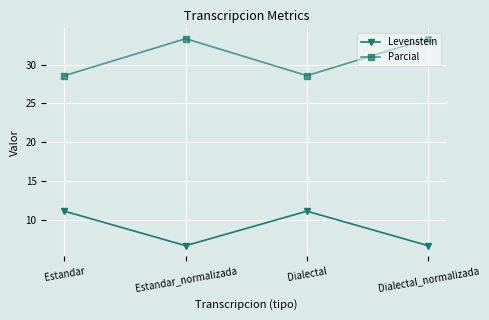

True or false: Parcial and Levenstein cross at least once.

False